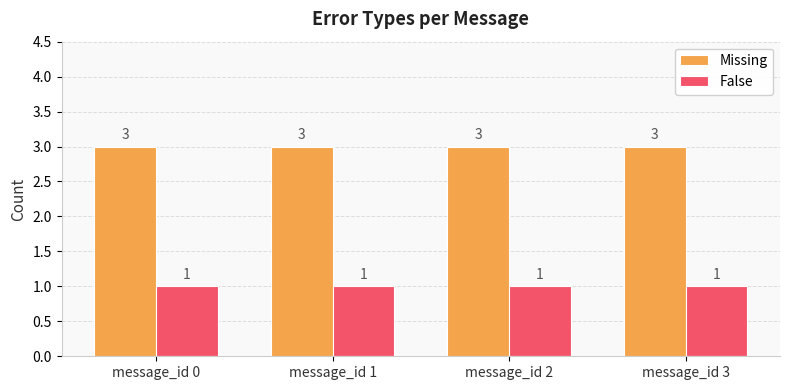

How many bars are there in total?

8